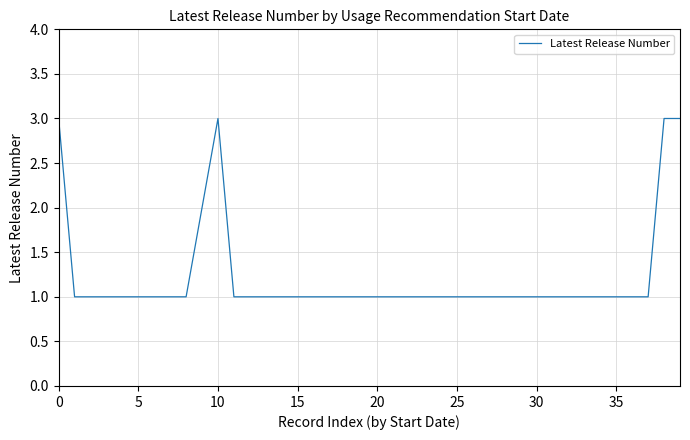

What is the maximum value shown in the chart?

3